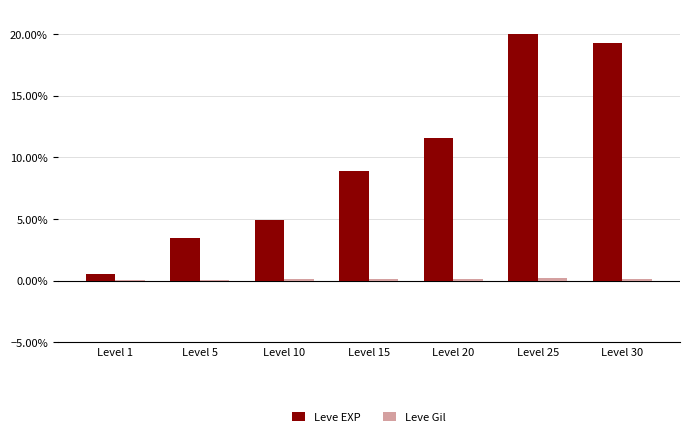

Are the bars horizontal?

No